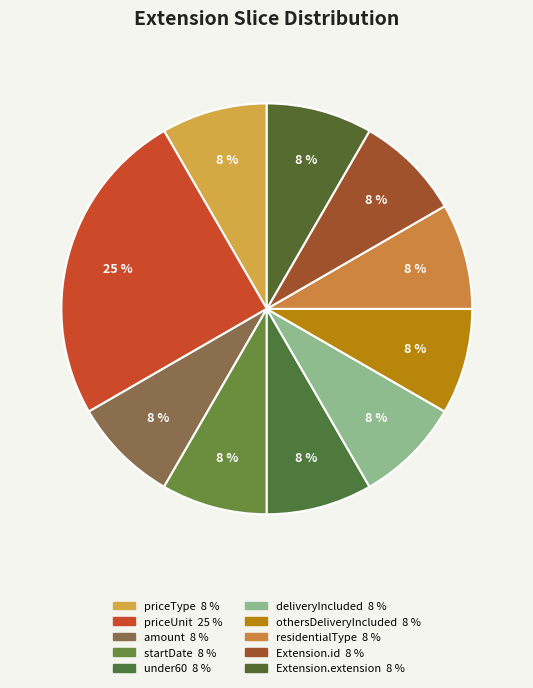

To the nearest percent, what is the combined percentage of Extension.id and priceUnit?

33%